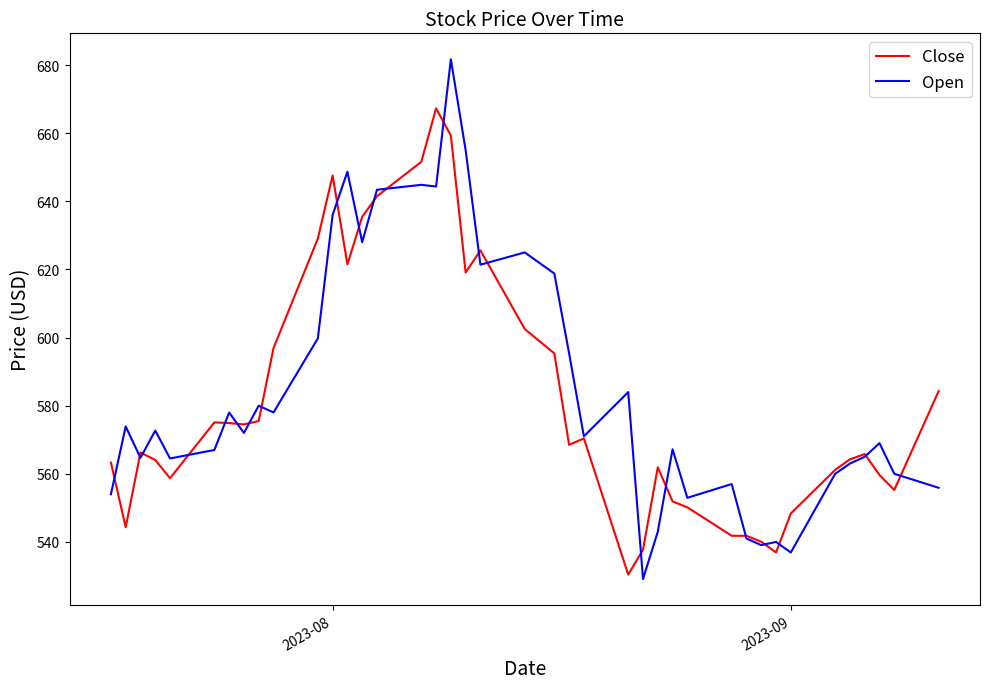

Which series ends up on top after the final intersection of Open and Close?

Close